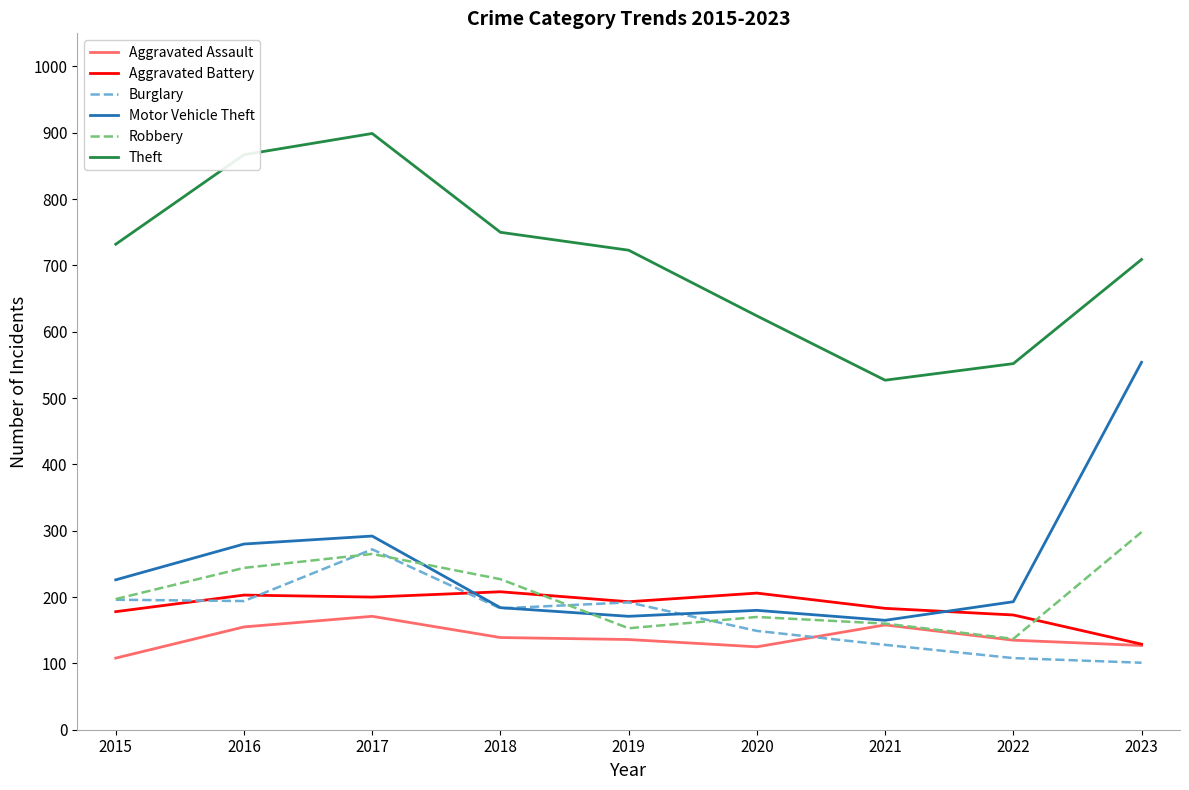

In Motor Vehicle Theft, how many points are lower than both neighbors (excluding endpoints)?

2